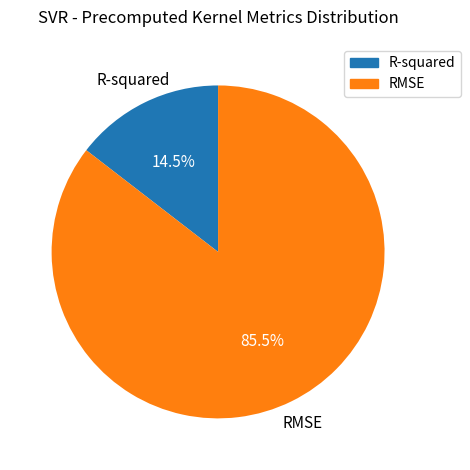

What percentage is NOT represented by RMSE?

14.5%